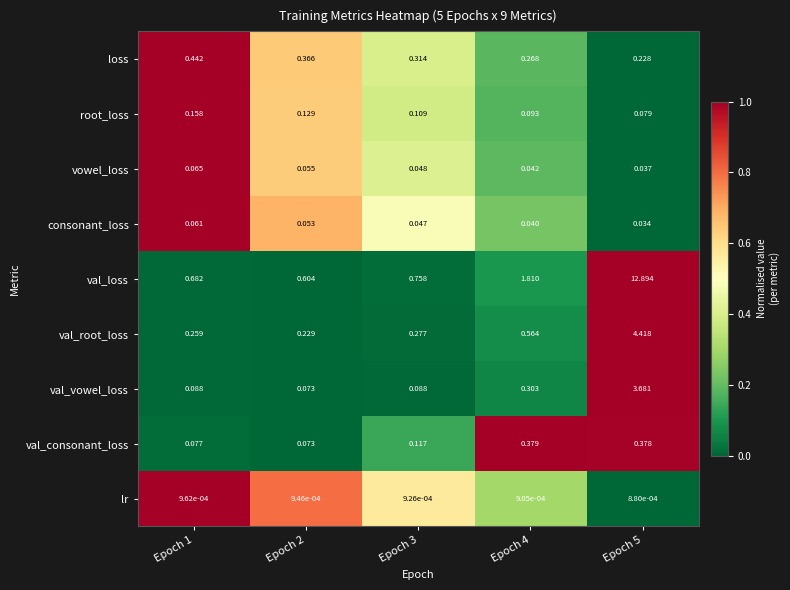

Is the value of val_consonant_loss at Epoch 4 greater than the value of val_vowel_loss at Epoch 1?

Yes